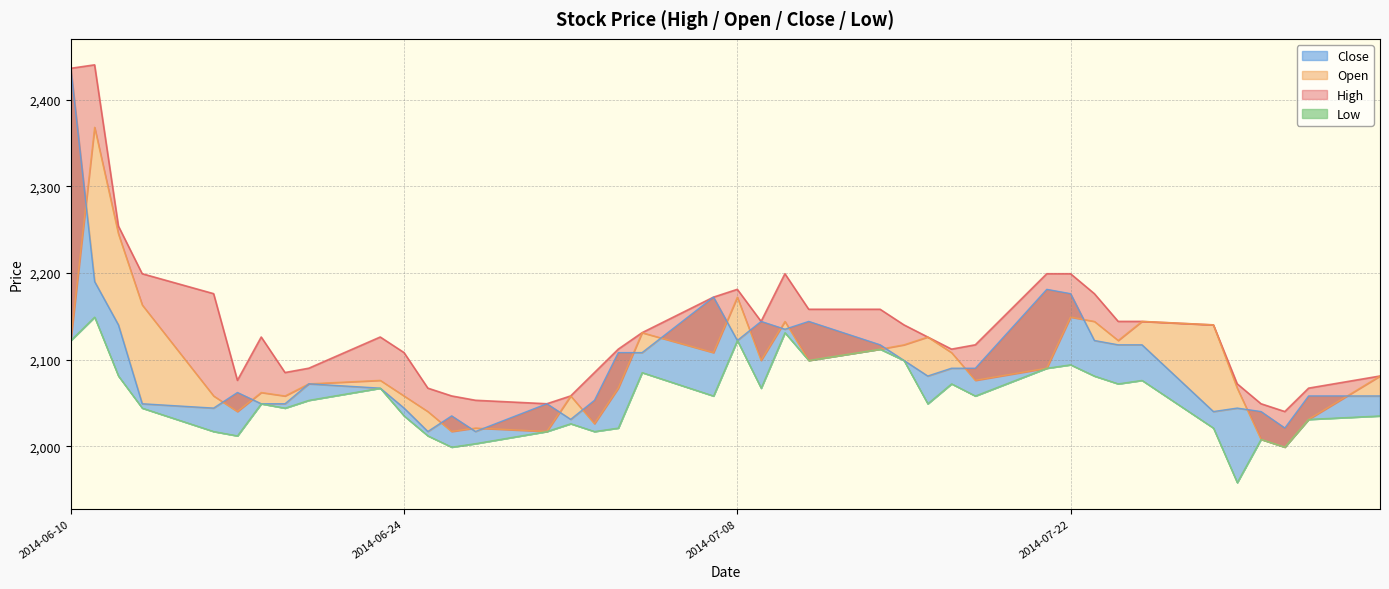

What is the difference between the Open values at 2014-06-19 and 2014-07-29?

9